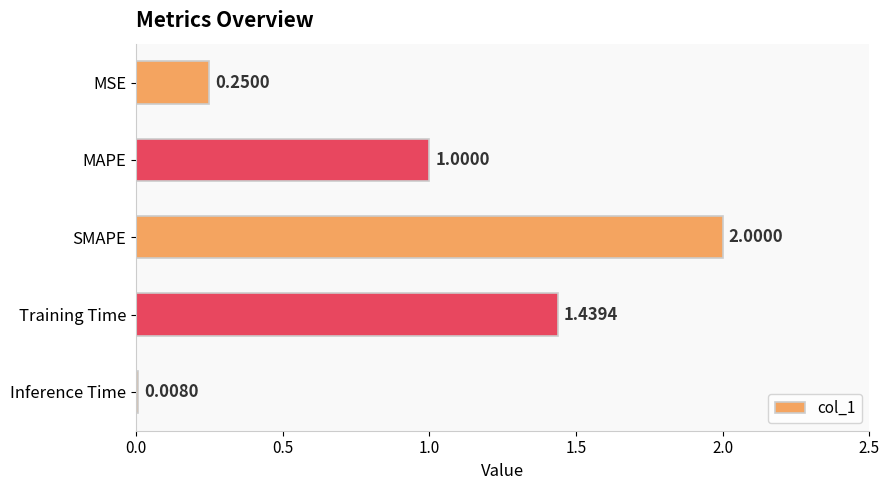

What is the label of the 2nd bar from the top?

MAPE